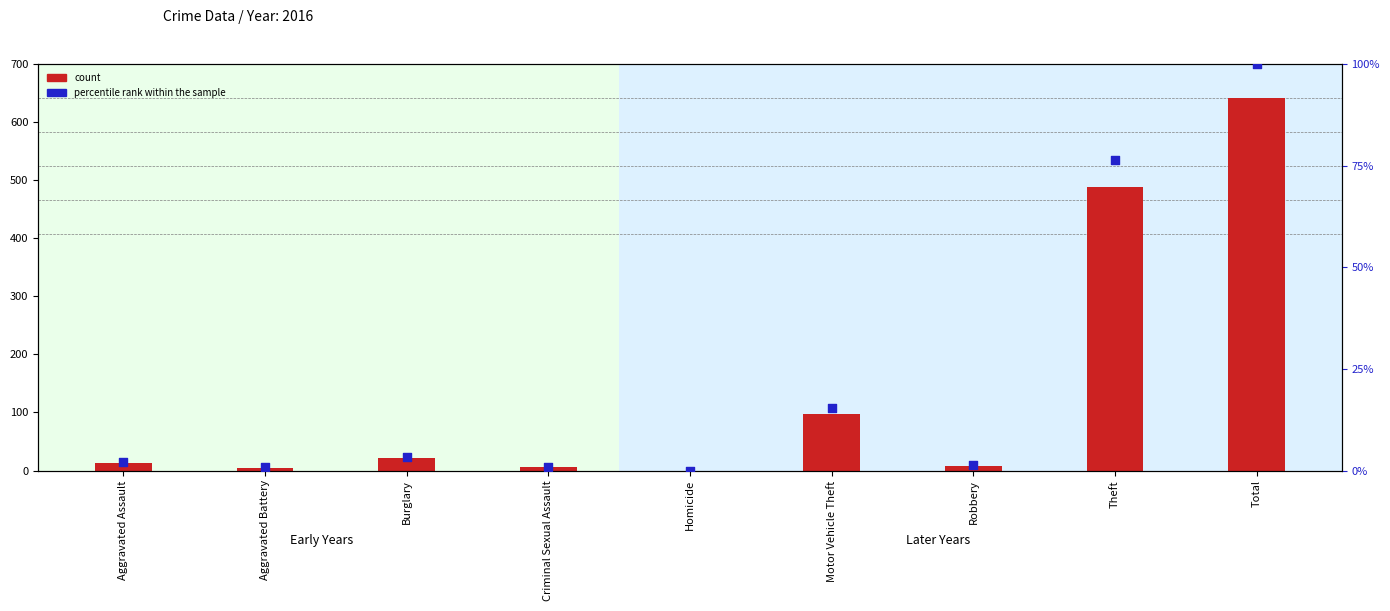

Which series has the widest spread of Y values?

count